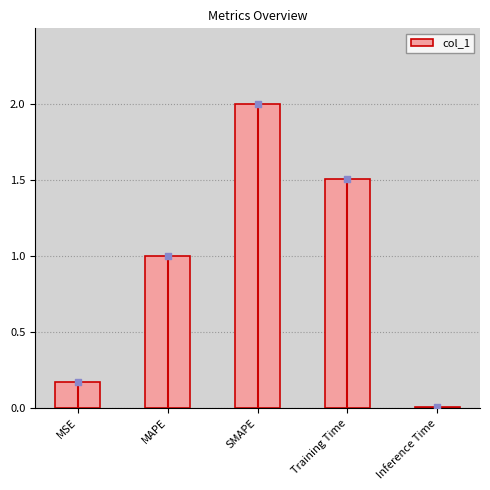

Which has a higher value, Training Time or Inference Time?

Training Time